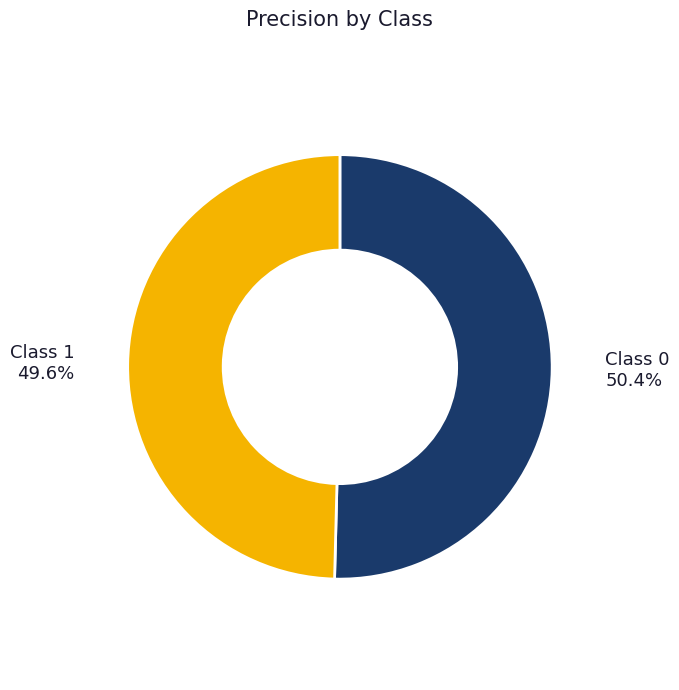

Which has a higher value, Class 1 or Class 0?

Class 0